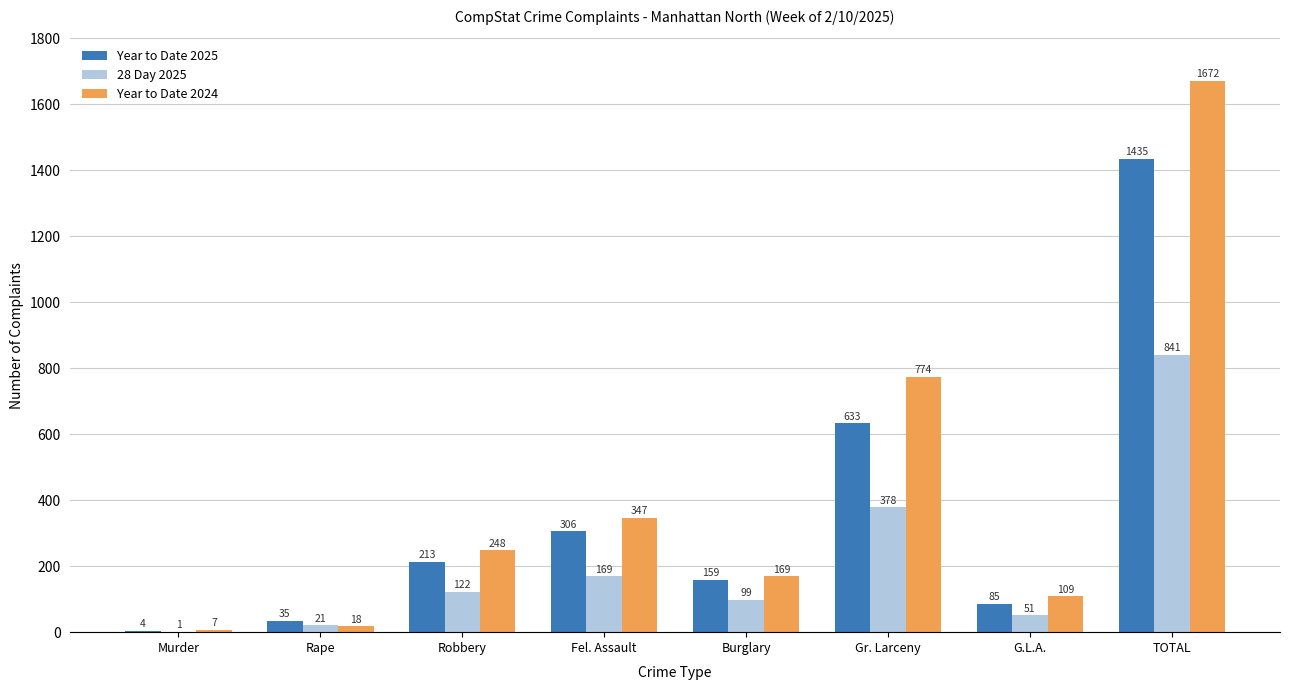

Reading left to right, list all the values displayed in this chart.

Year to Date 2025: Murder=4	Rape=35	Robbery=213	Fel. Assault=306	Burglary=159	Gr. Larceny=633	G.L.A.=85	TOTAL=1435
28 Day 2025: Murder=1	Rape=21	Robbery=122	Fel. Assault=169	Burglary=99	Gr. Larceny=378	G.L.A.=51	TOTAL=841
Year to Date 2024: Murder=7	Rape=18	Robbery=248	Fel. Assault=347	Burglary=169	Gr. Larceny=774	G.L.A.=109	TOTAL=1672